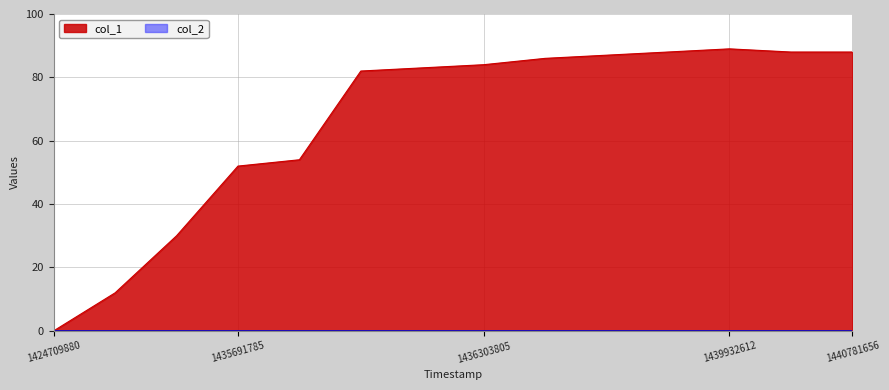

List the labels in order of value, largest first.

1439932612, 1438877825, 1440760604, 1440781656, 1437419803, 1436462191, 1436303805, 1436300192, 1435770994, 1435756577, 1435691785, 1435688206, 1435673797, 1424709880